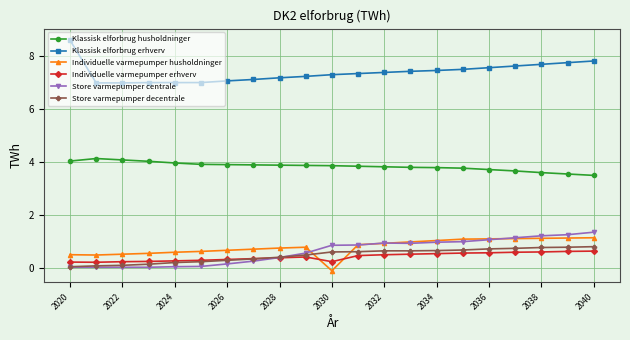

What is the value of the Klassisk elforbrug erhverv point at the 1st from the left?

8.6